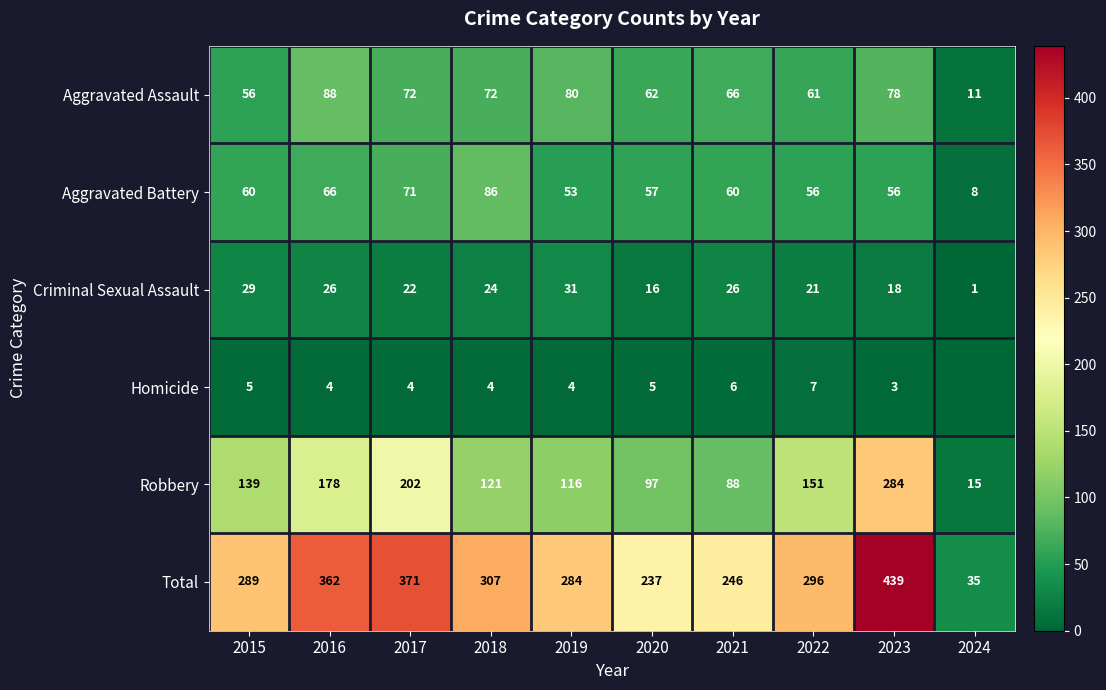

At which category does the chart reach its peak across all series?

2023